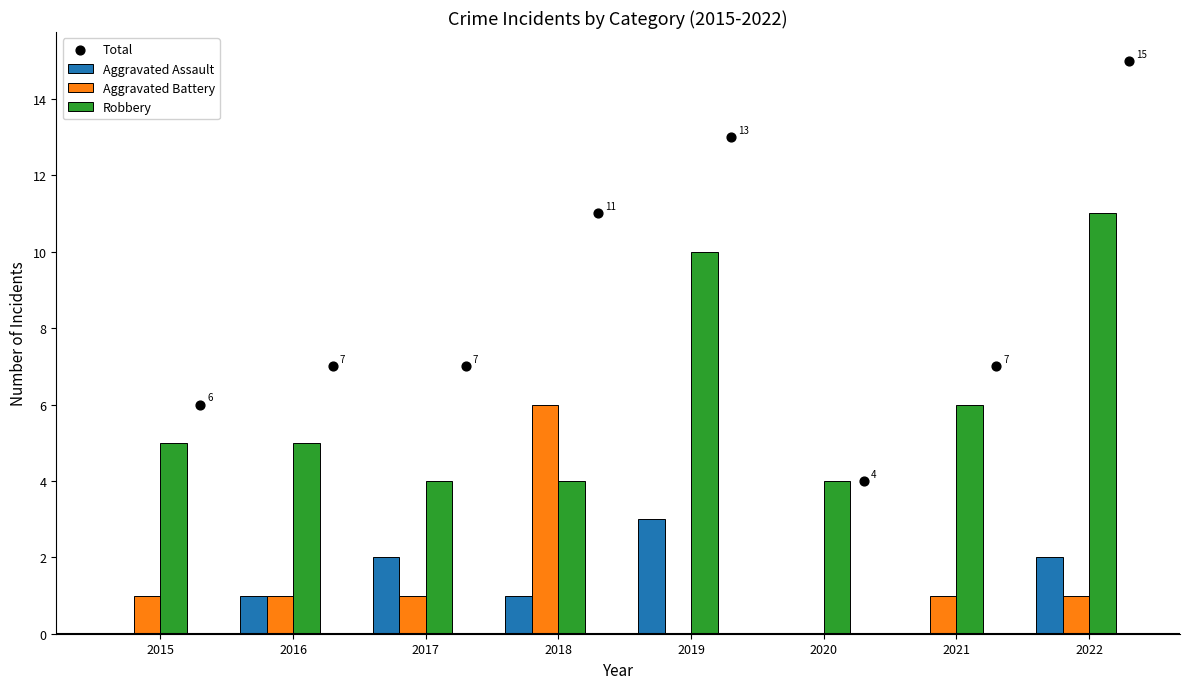

Is the value of Aggravated Assault at 2017 greater than the value of Robbery at 2018?

No